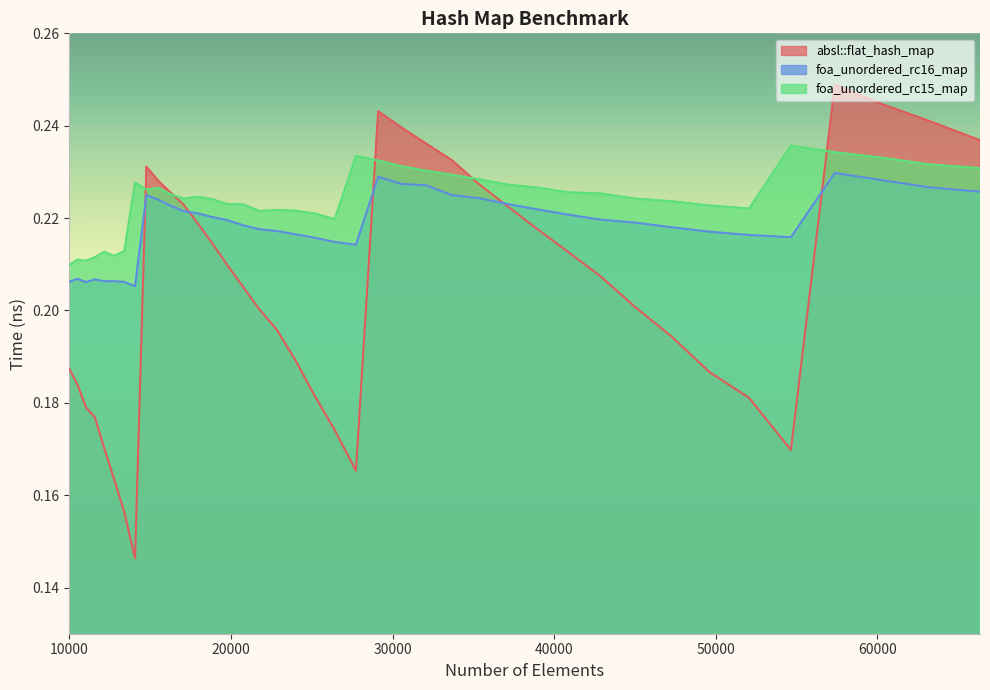

What is the average value of the foa_unordered_rc16_map series?

0.2